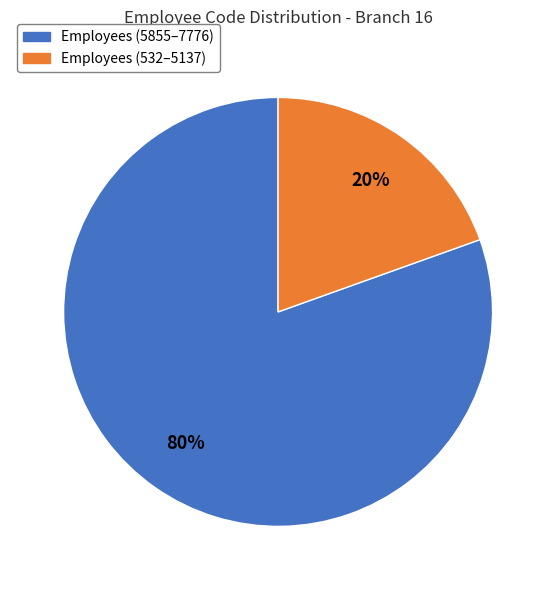

True or false: Employees (5855–7776) accounts for 80% of the total.

True